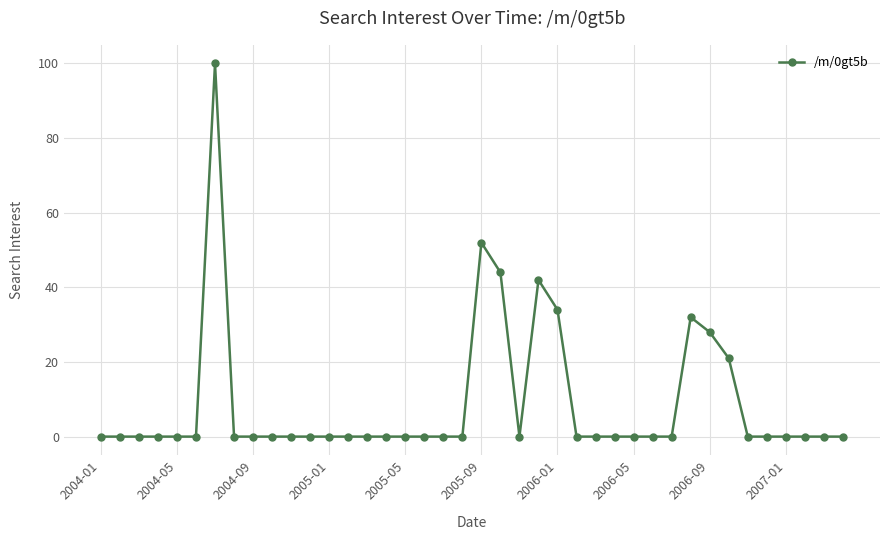

What is the average value?

9